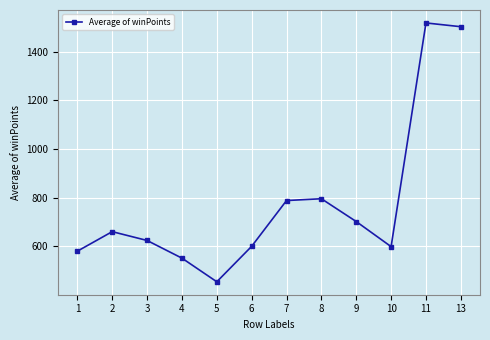

How many lines are shown in the chart?

1